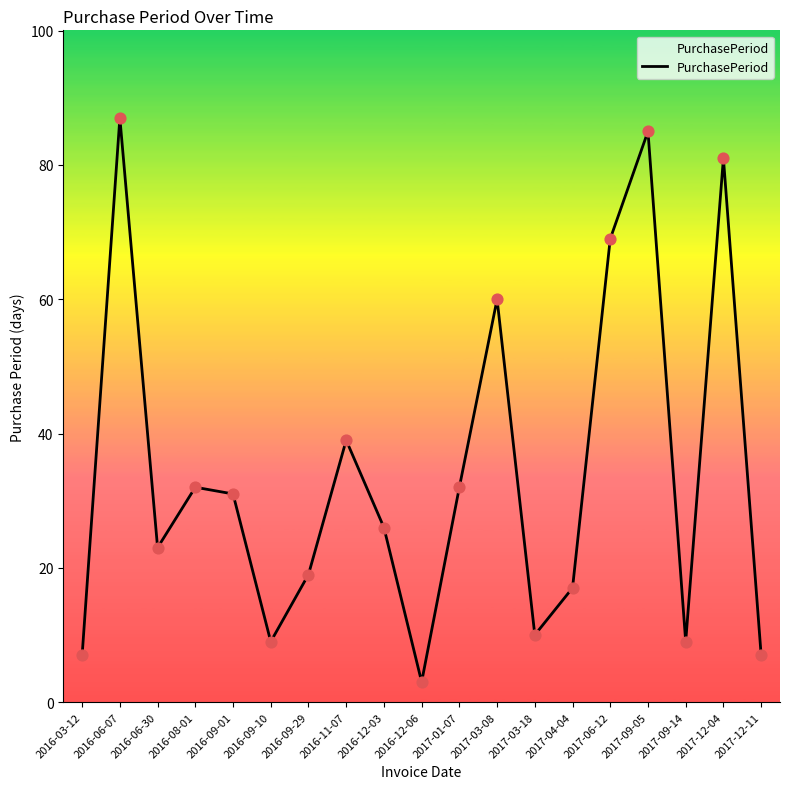

Which has a higher value, 2016-12-03 or 2016-09-29?

2016-12-03